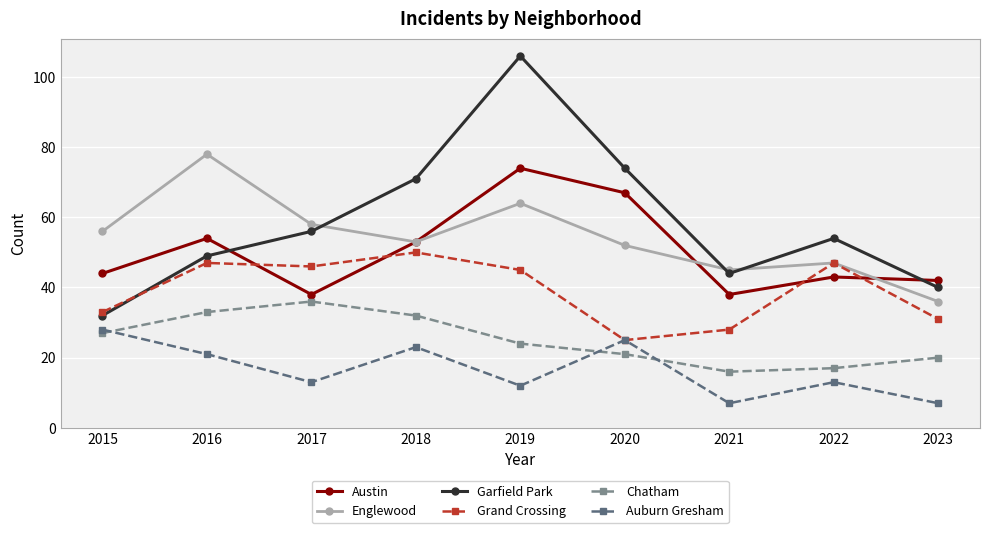

At which category does Auburn Gresham reach its first local peak?

2018